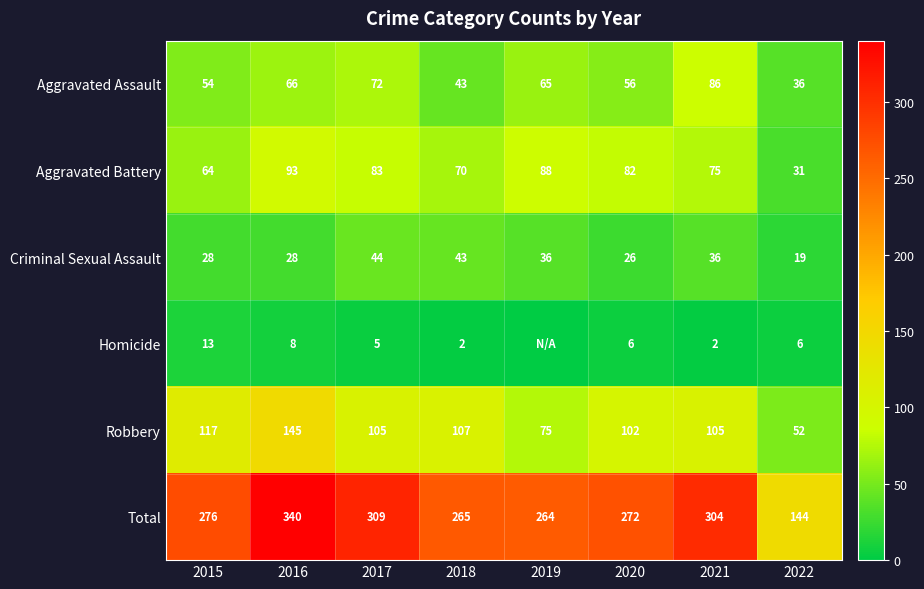

What is the spread (max minus min) of values at 2017?

304